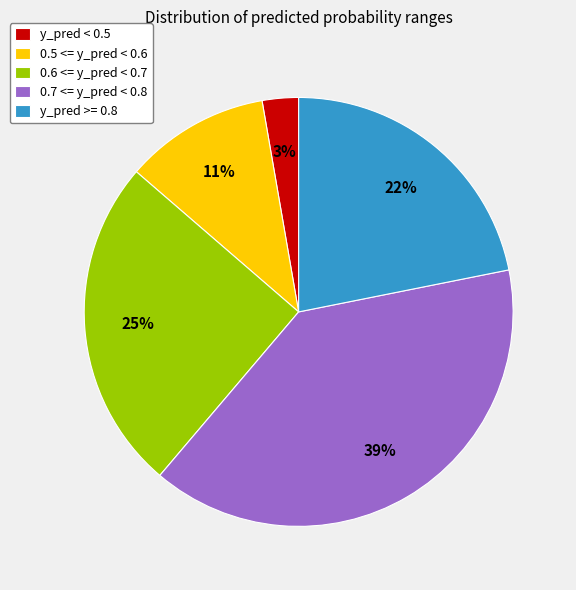

To the nearest percent, what percentage of the pie is y_pred >= 0.8?

22%